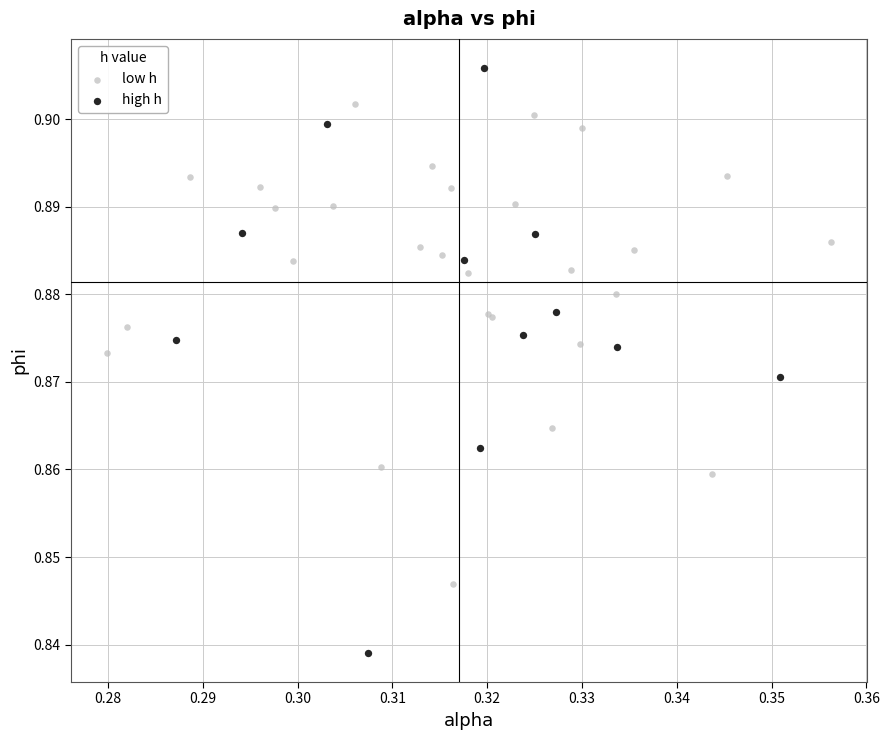

Which series contains the highest Y value?

high h